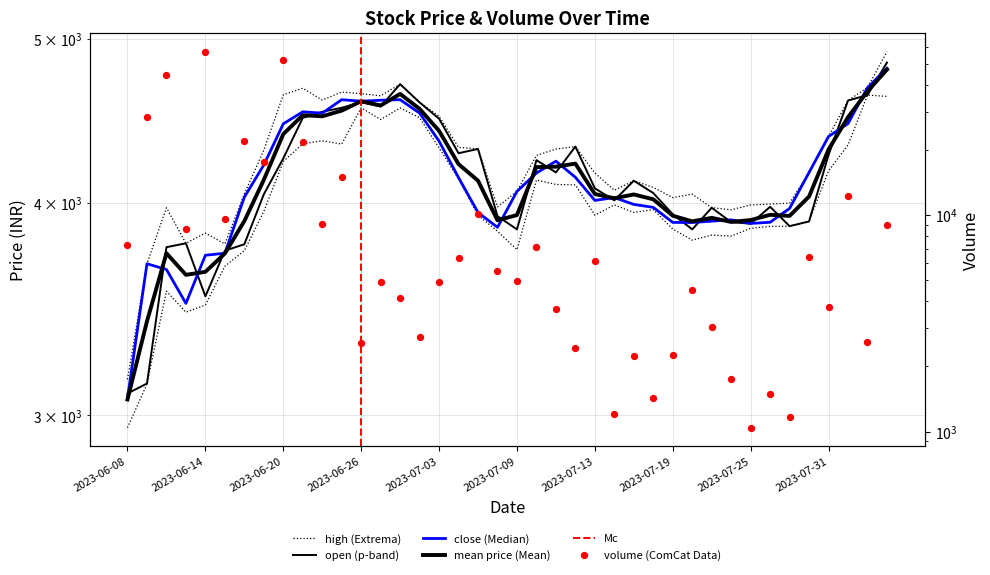

Is the value of close at 2023-07-18 greater than the value of open at 2023-07-10?

No